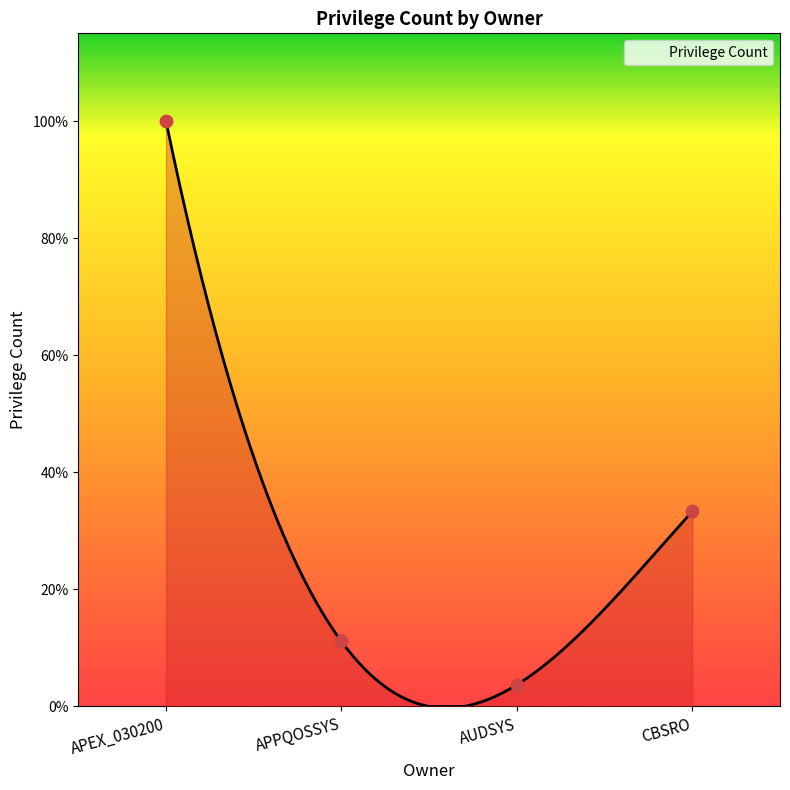

What is the change in value from AUDSYS to APPQOSSYS?

+2